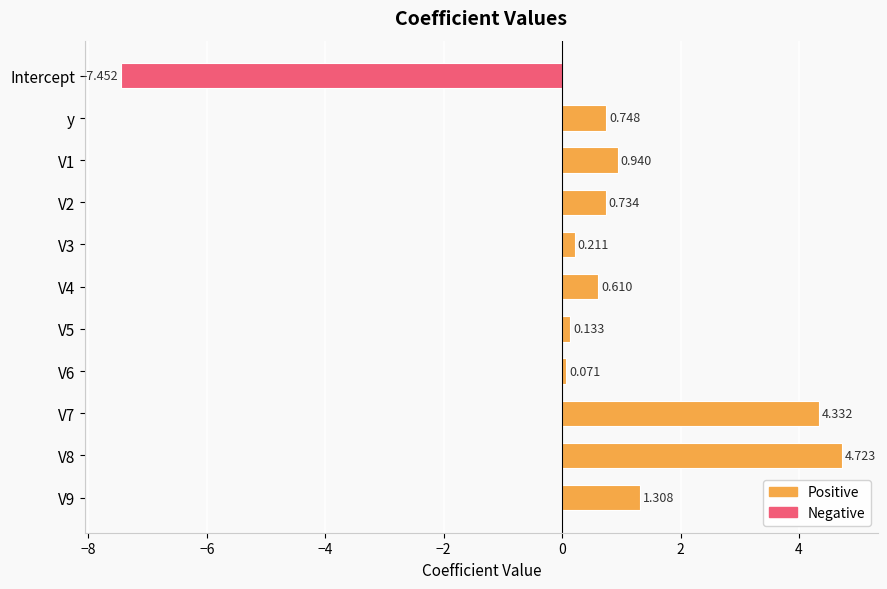

How many data points are less than 0?

1